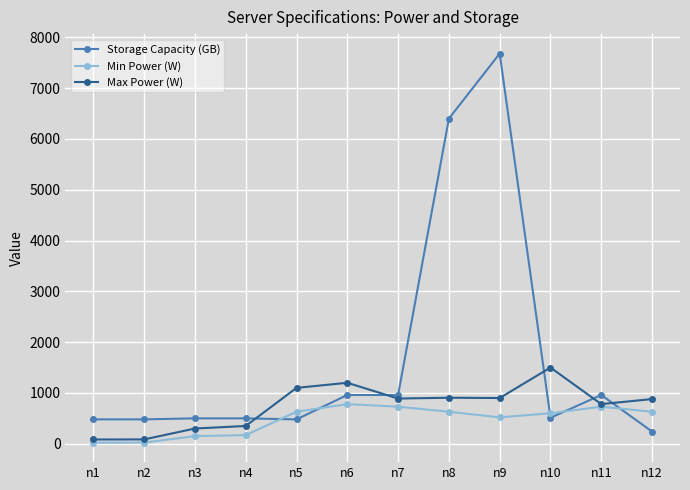

What is the spread (max minus min) of values at n10?

988.0